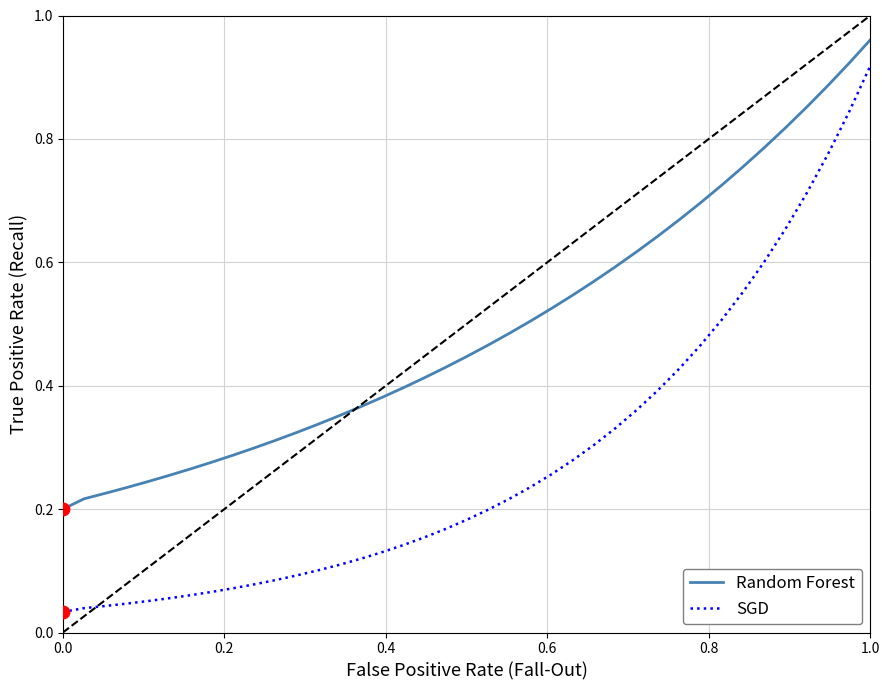

Which series has the largest range (max minus min)?

SGD